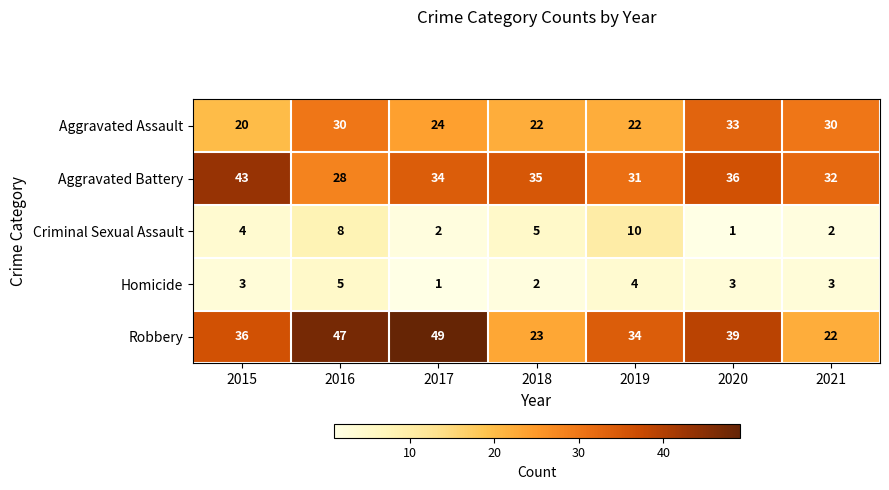

At which label does Aggravated Battery reach its peak?

2015